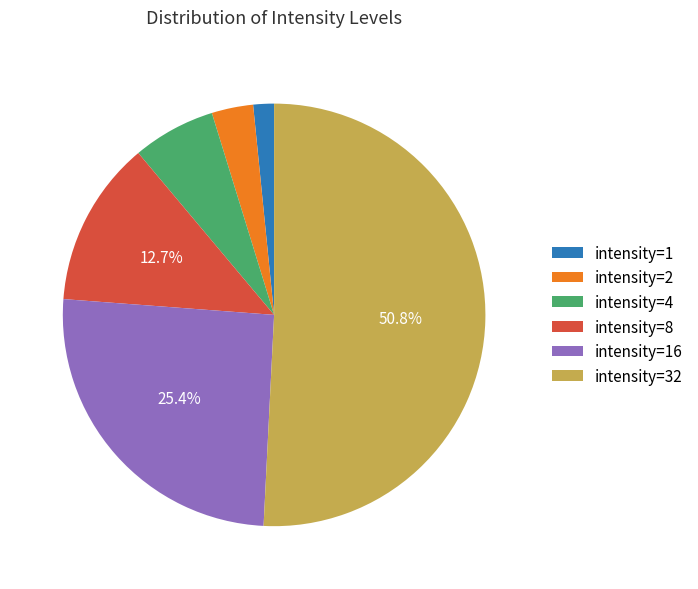

Which category has the smallest portion of the pie?

intensity=1